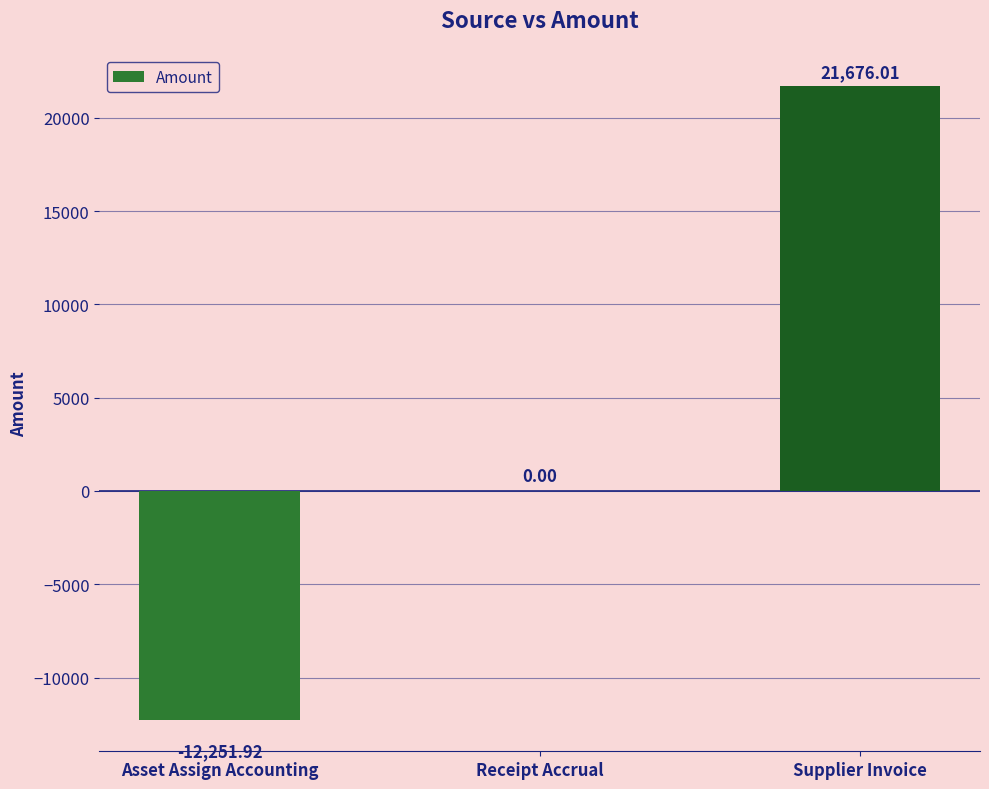

Where is the data nearest to the value 4712?

Receipt Accrual